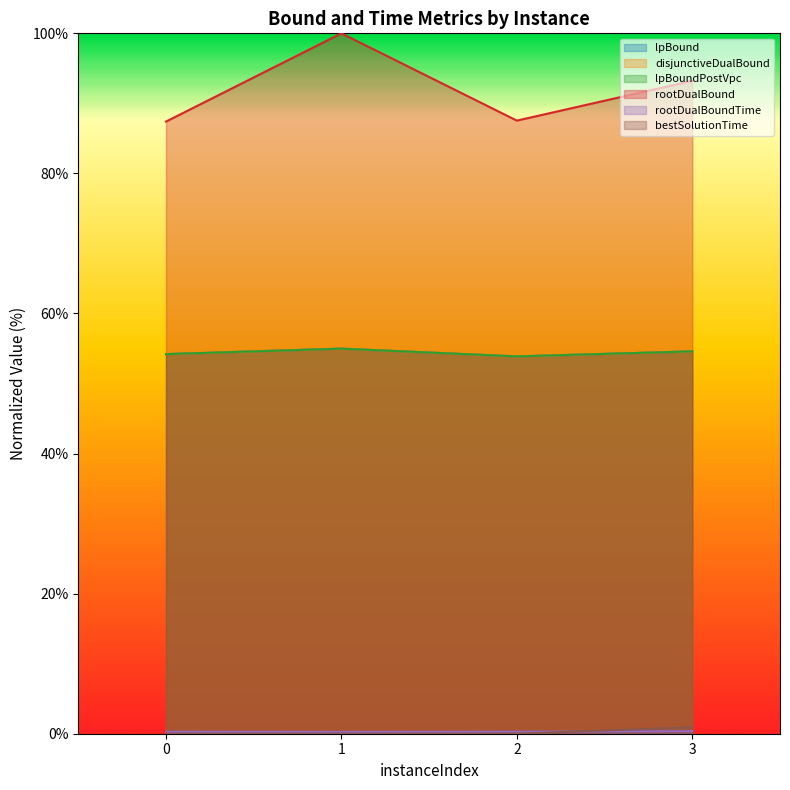

At 1, list the series in order from smallest to largest.

bestSolutionTime, rootDualBoundTime, lpBound, disjunctiveDualBound, lpBoundPostVpc, rootDualBound